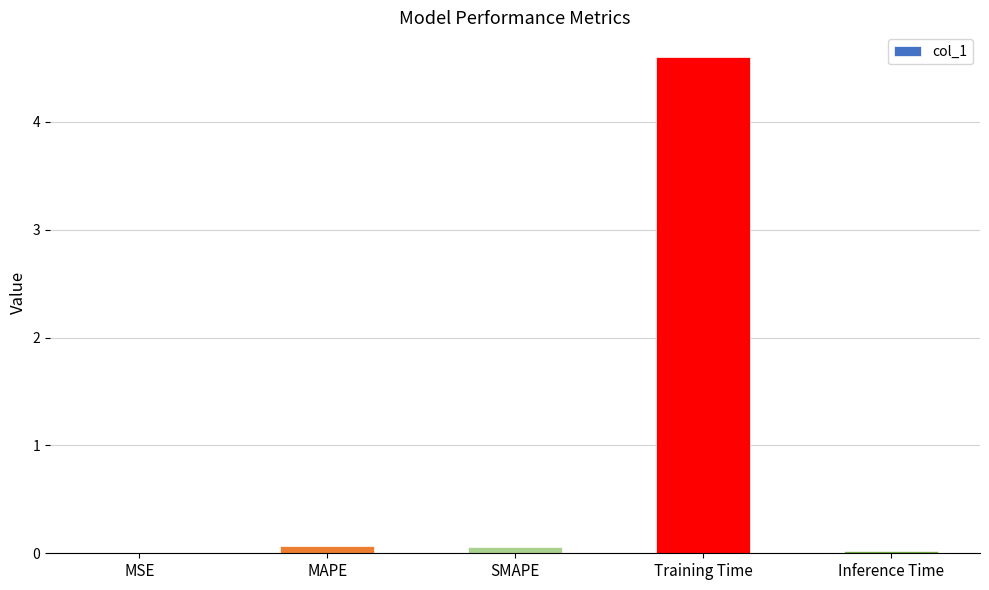

Are the bars horizontal?

No